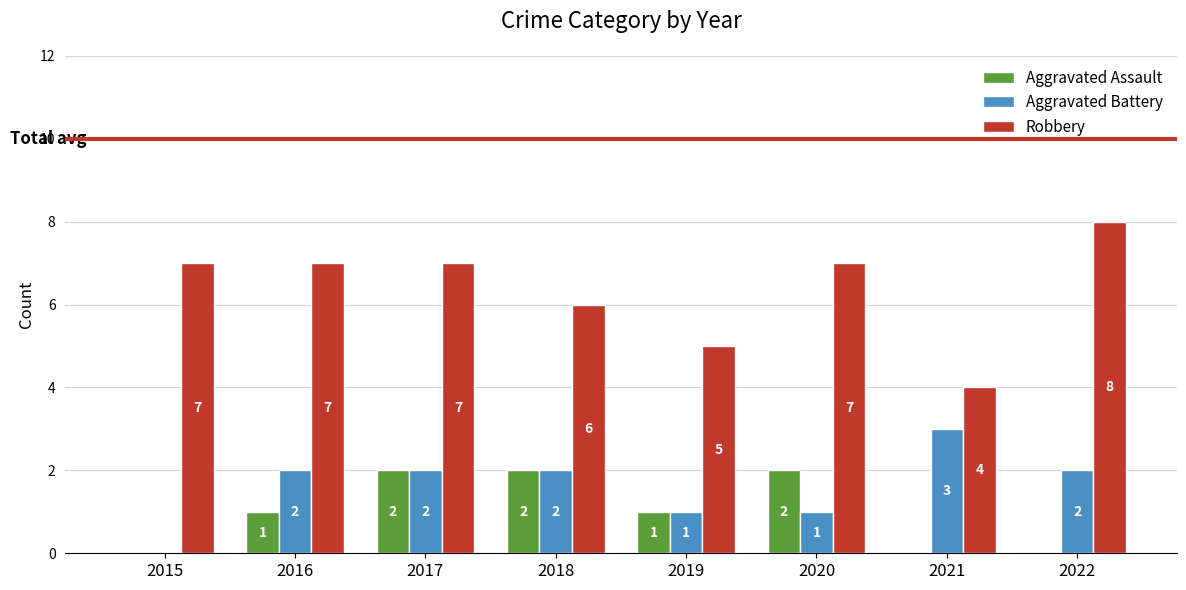

How many Aggravated Assault values are between 0 and 2?

8